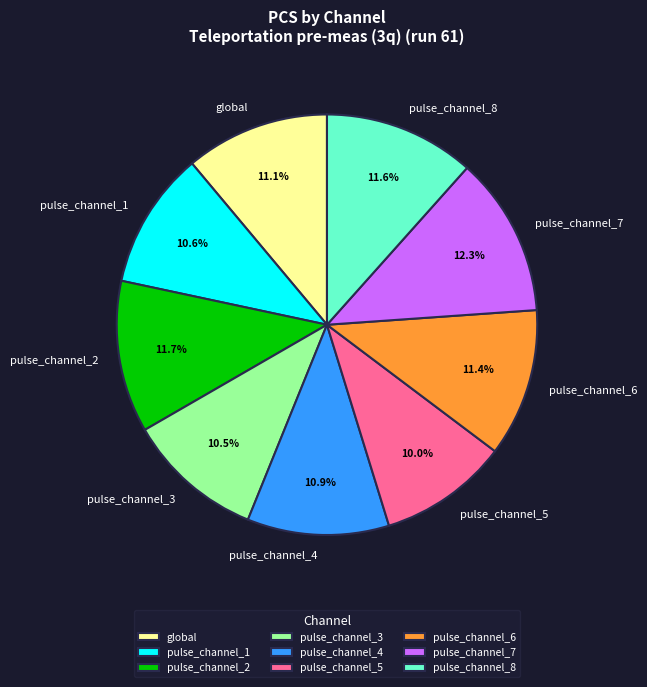

Which has a higher value, pulse_channel_8 or pulse_channel_7?

pulse_channel_7